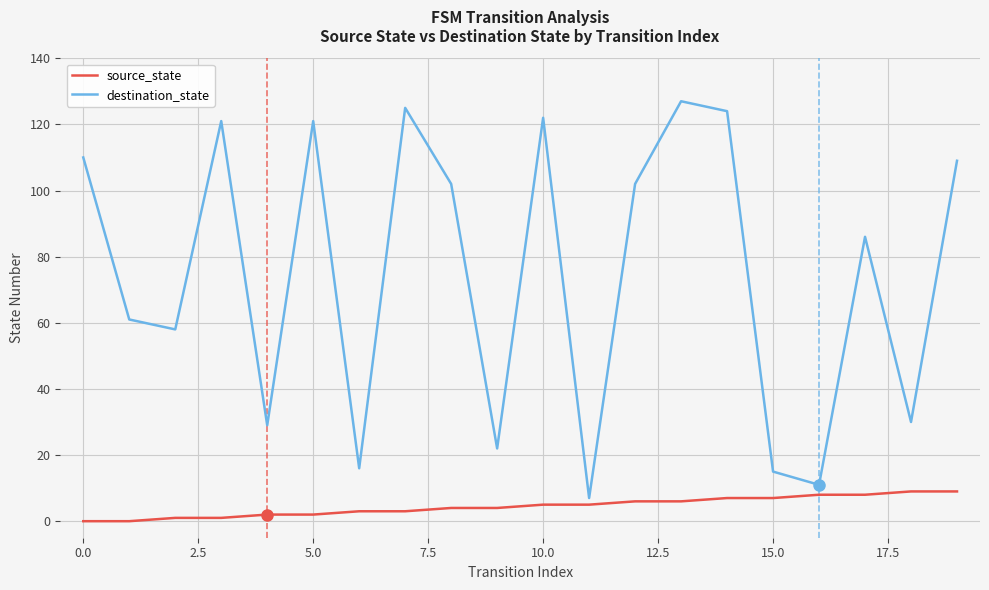

Which series has the largest total across all categories?

destination_state